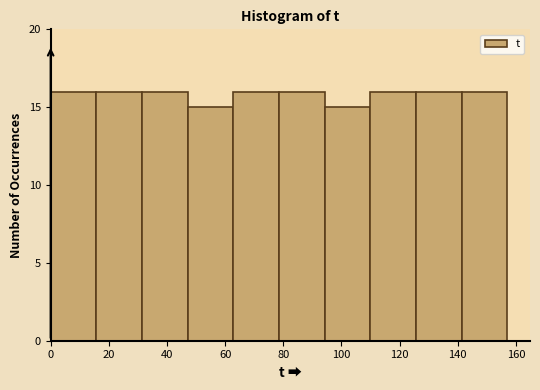

How tall is the bar that spans 16 to 32 on the x-axis? Neither the bar edges nor the heights are printed on the chart, so give them approximately, as read against the axes.

16